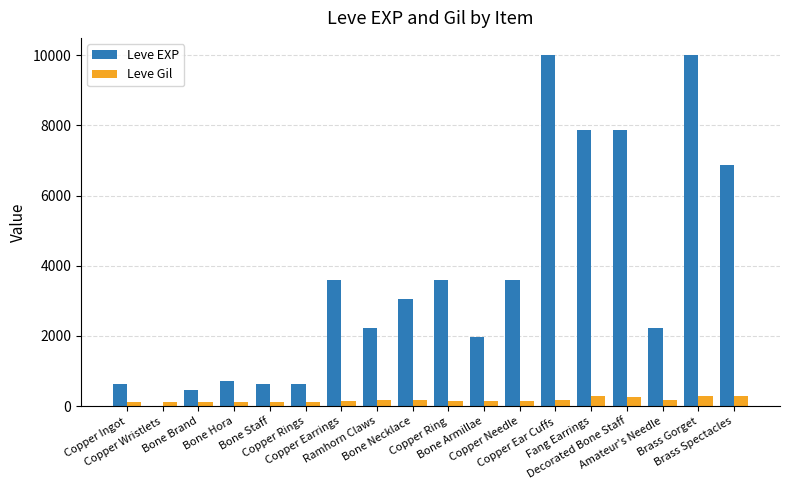

The value of Leve Gil at Bone Armillae is 140. True or false?

True